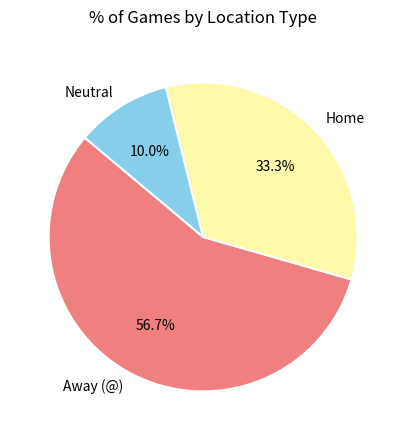

Which category accounts for the majority?

Away (@)